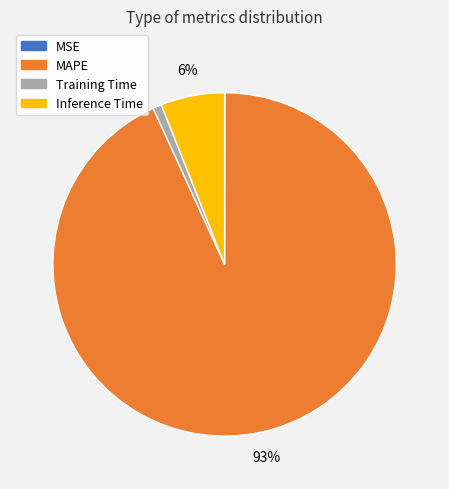

Is there any slice that represents more than half of the pie?

Yes